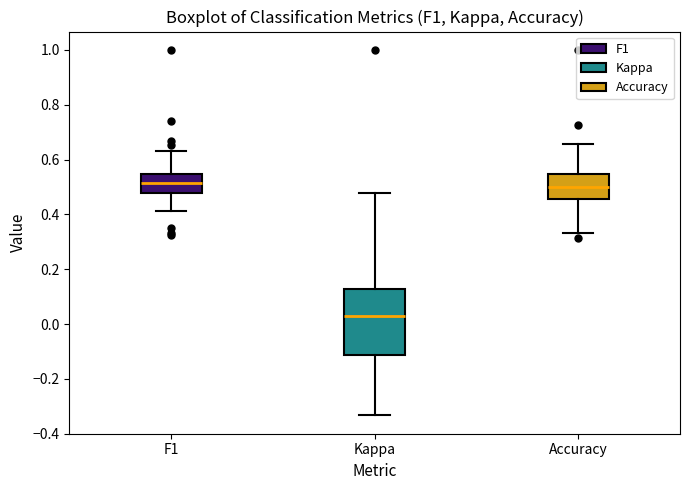

Which box is the tallest, from its lower edge to its upper edge?

Kappa